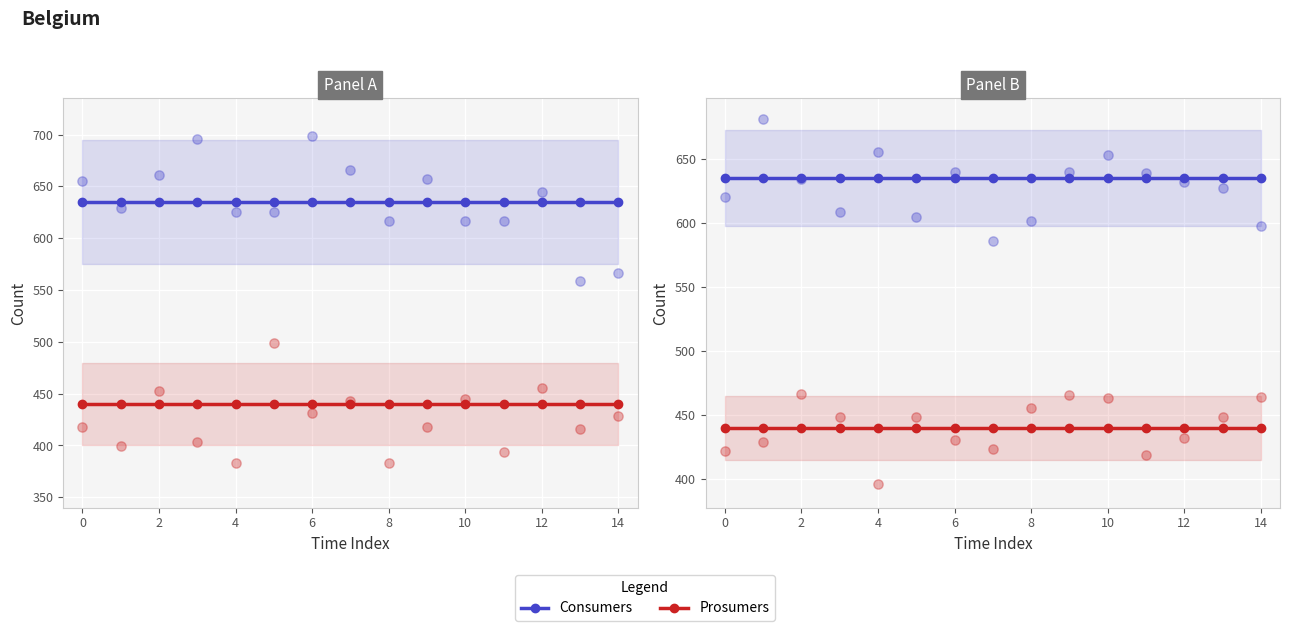

Which series has the largest Y range (max minus min)?

Consumers